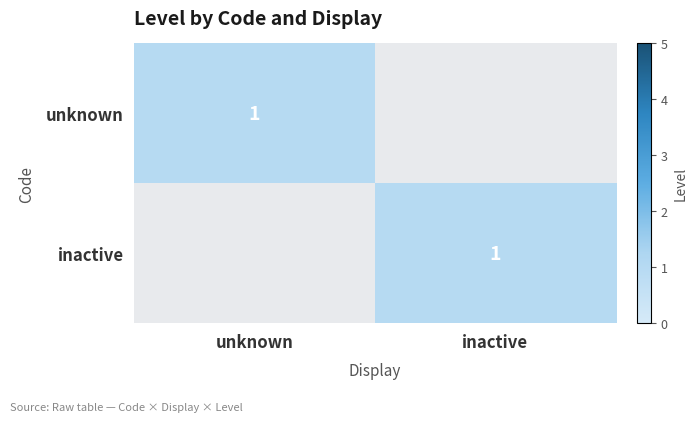

True or false: unknown has a value of 1 at unknown.

True